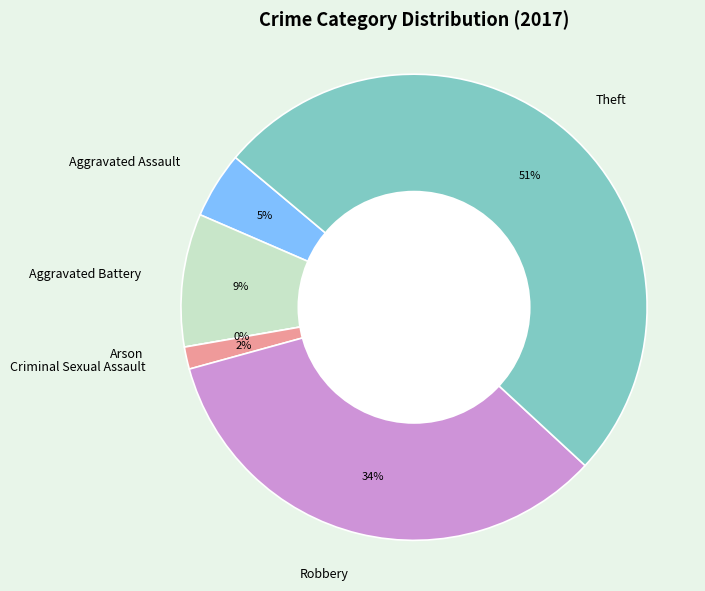

Which slice is the largest?

Theft